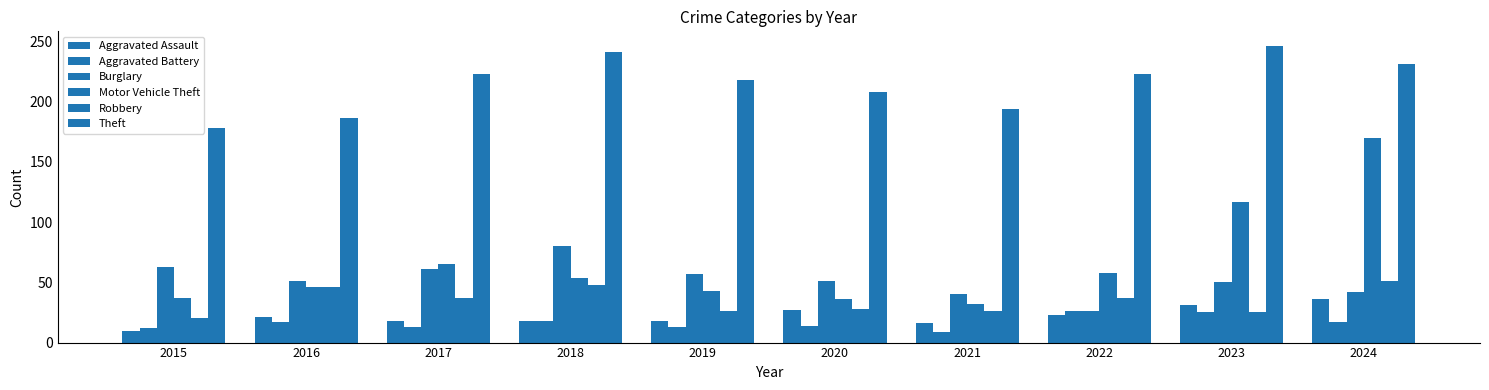

How many bars are there in each group?

6